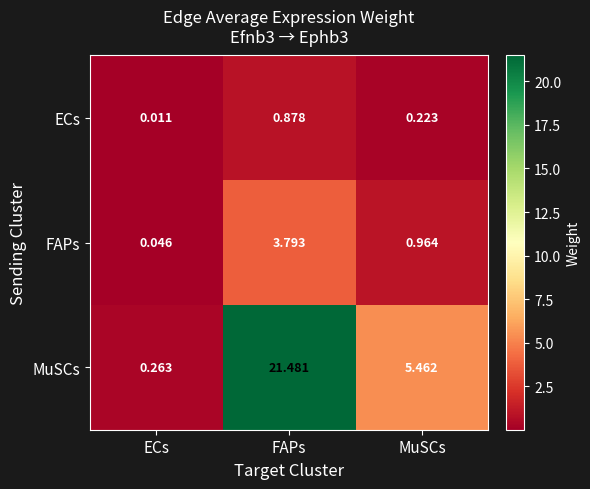

What is the total value across all series at FAPs?

26.2